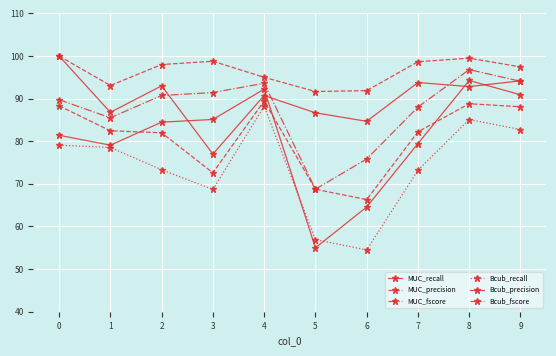

How many lines are shown in the chart?

6